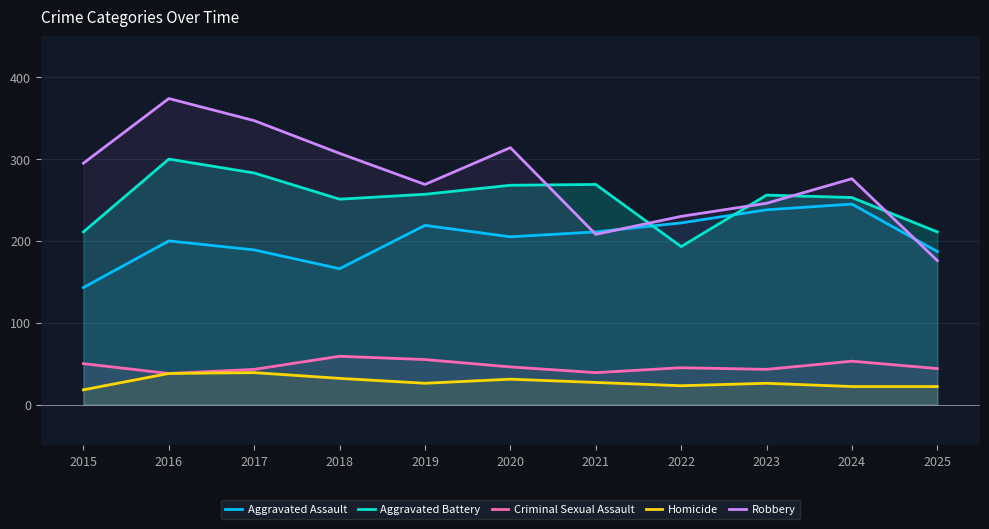

True or false: Aggravated Assault and Criminal Sexual Assault intersect in this chart.

False